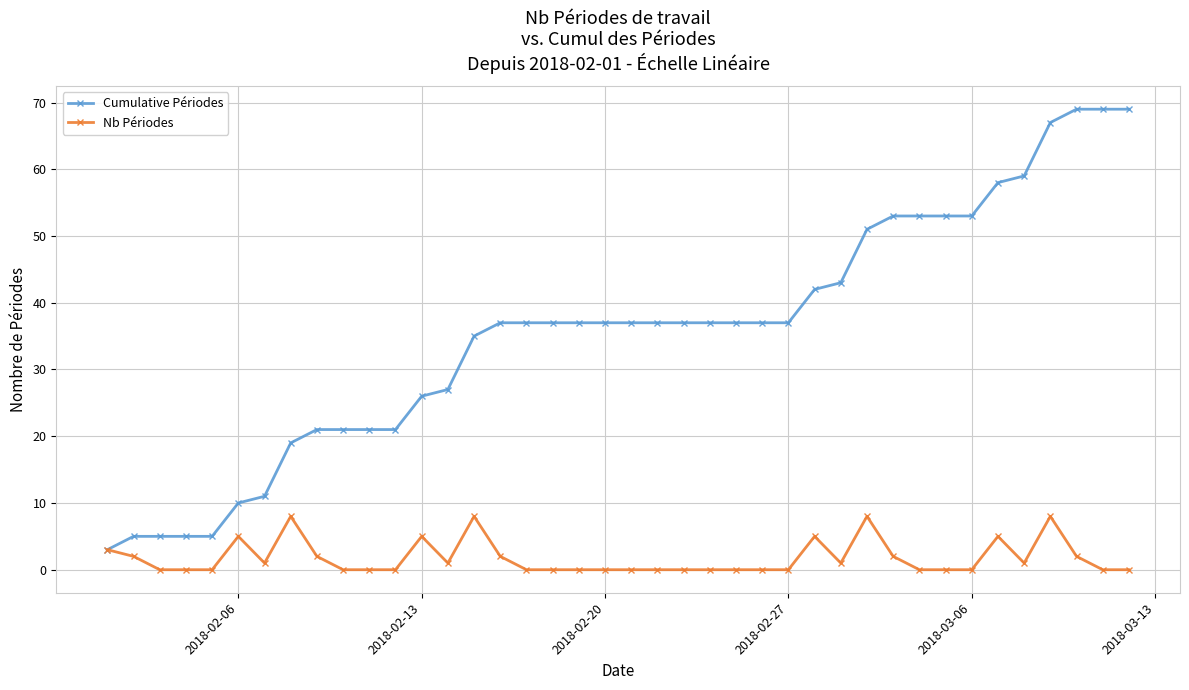

How many distinct data groups are displayed?

2